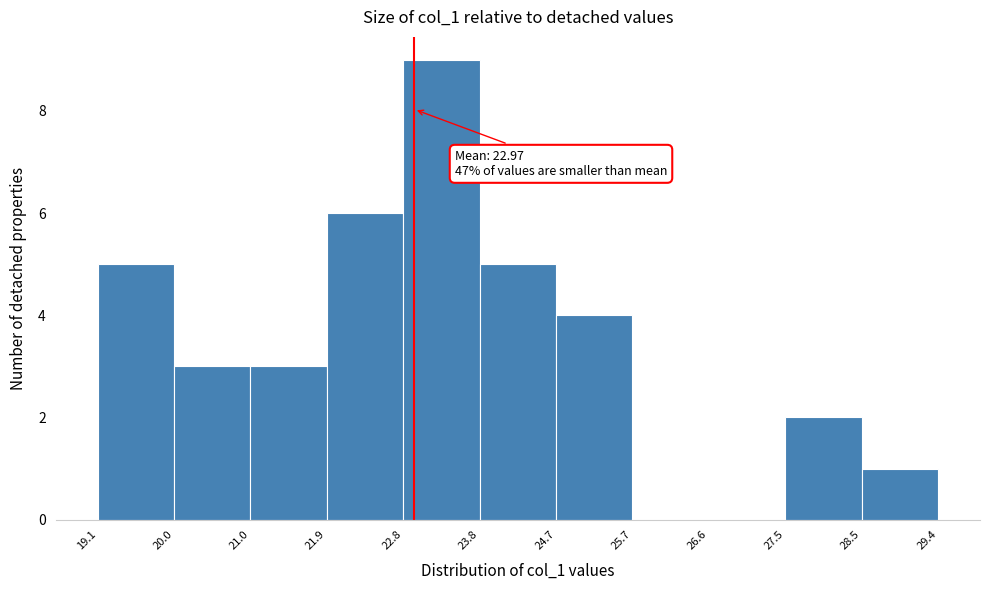

Over which range of the x-axis is the bar tallest?

22.8 to 23.8